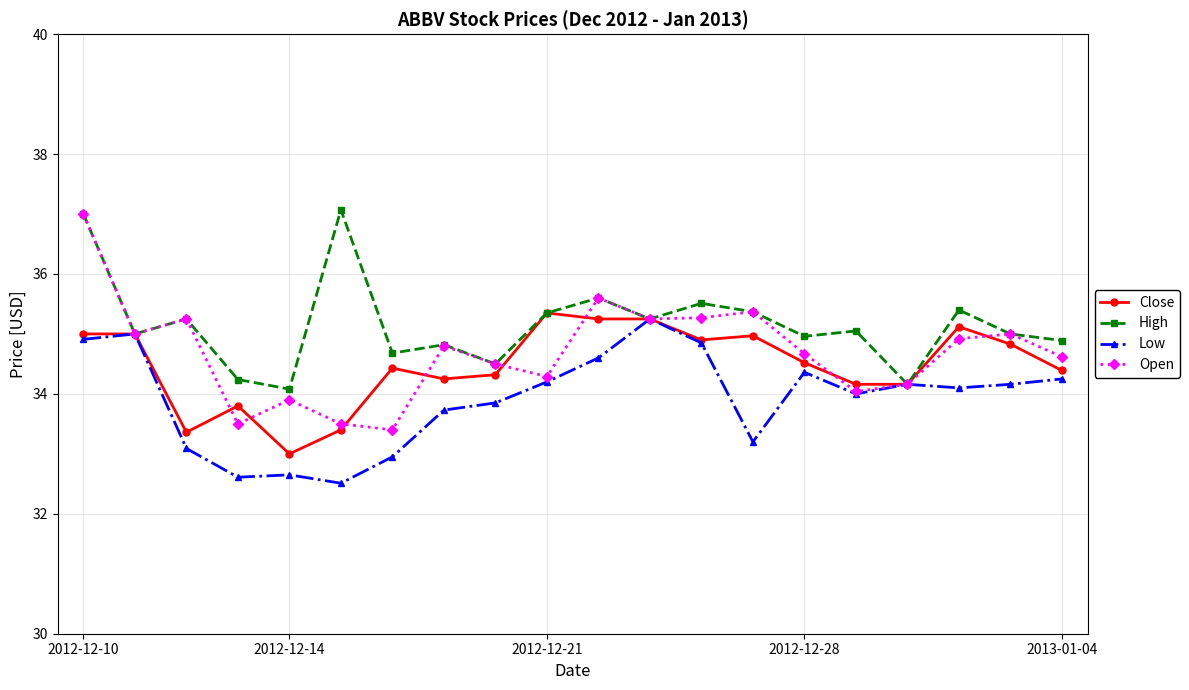

What is the maximum value shown in the chart?

37.1